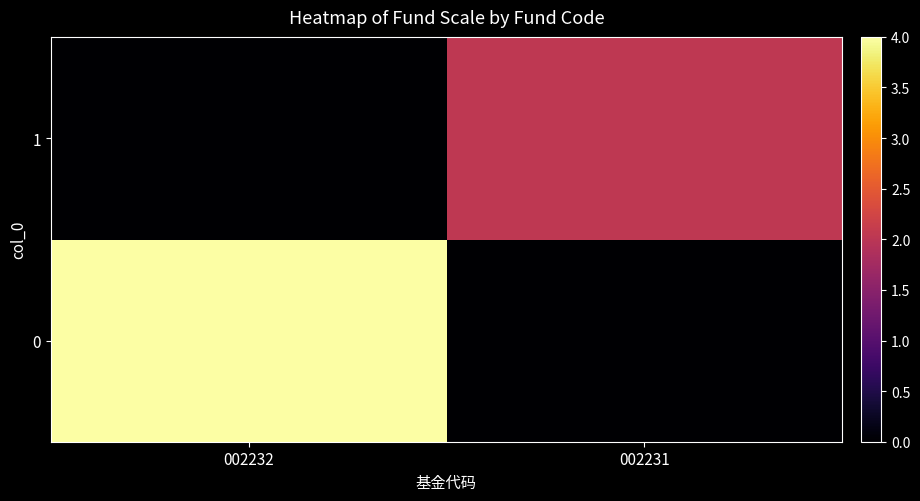

What is the greatest value displayed?

4.0